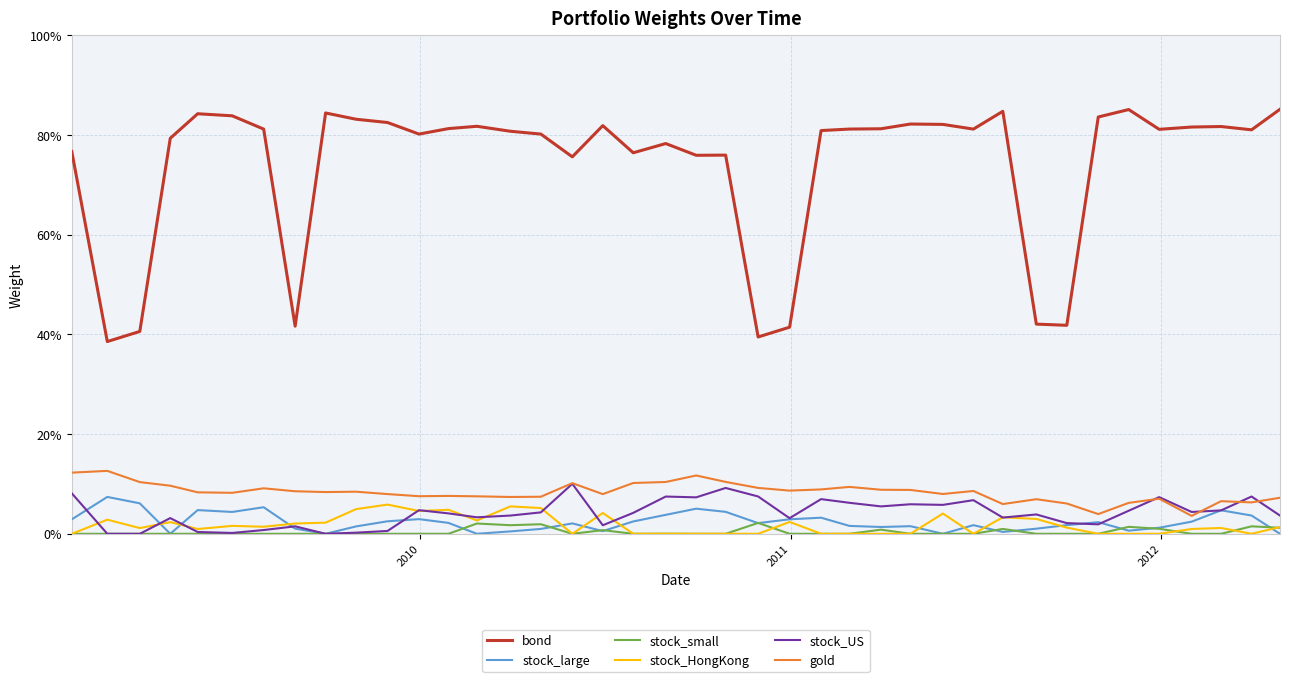

Reading left to right, transcribe all the data shown in this chart.

bond: 0.8	0.4	0.4	0.8	0.8	0.8	0.8	0.4	0.8	0.8	0.8	0.8	0.8	0.8	0.8	0.8	0.8	0.8	0.8	0.8	0.8	0.8	0.4	0.4	0.8	0.8	0.8	0.8	0.8	0.8	0.8	0.4	0.4	0.8	0.9	0.8	0.8	0.8	0.8	0.9
stock_large: 0.0	0.1	0.1	0.0	0.0	0.0	0.1	0.0	0.0	0.0	0.0	0.0	0.0	0.0	0.0	0.0	0.0	0.0	0.0	0.0	0.1	0.0	0.0	0.0	0.0	0.0	0.0	0.0	0.0	0.0	0.0	0.0	0.0	0.0	0.0	0.0	0.0	0.0	0.0	0.0
stock_small: 0.0	0.0	0.0	0.0	0.0	0.0	0.0	0.0	0.0	0.0	0.0	0.0	0.0	0.0	0.0	0.0	0.0	0.0	0.0	0.0	0.0	0.0	0.0	0.0	0.0	0.0	0.0	0.0	0.0	0.0	0.0	0.0	0.0	0.0	0.0	0.0	0.0	0.0	0.0	0.0
stock_HongKong: 0.0	0.0	0.0	0.0	0.0	0.0	0.0	0.0	0.0	0.0	0.1	0.0	0.0	0.0	0.1	0.1	0.0	0.0	0.0	0.0	0.0	0.0	0.0	0.0	0.0	0.0	0.0	0.0	0.0	0.0	0.0	0.0	0.0	0.0	0.0	0.0	0.0	0.0	0.0	0.0
stock_US: 0.1	0.0	0.0	0.0	0.0	0.0	0.0	0.0	0.0	0.0	0.0	0.0	0.0	0.0	0.0	0.0	0.1	0.0	0.0	0.1	0.1	0.1	0.1	0.0	0.1	0.1	0.1	0.1	0.1	0.1	0.0	0.0	0.0	0.0	0.0	0.1	0.0	0.0	0.1	0.0
gold: 0.1	0.1	0.1	0.1	0.1	0.1	0.1	0.1	0.1	0.1	0.1	0.1	0.1	0.1	0.1	0.1	0.1	0.1	0.1	0.1	0.1	0.1	0.1	0.1	0.1	0.1	0.1	0.1	0.1	0.1	0.1	0.1	0.1	0.0	0.1	0.1	0.0	0.1	0.1	0.1